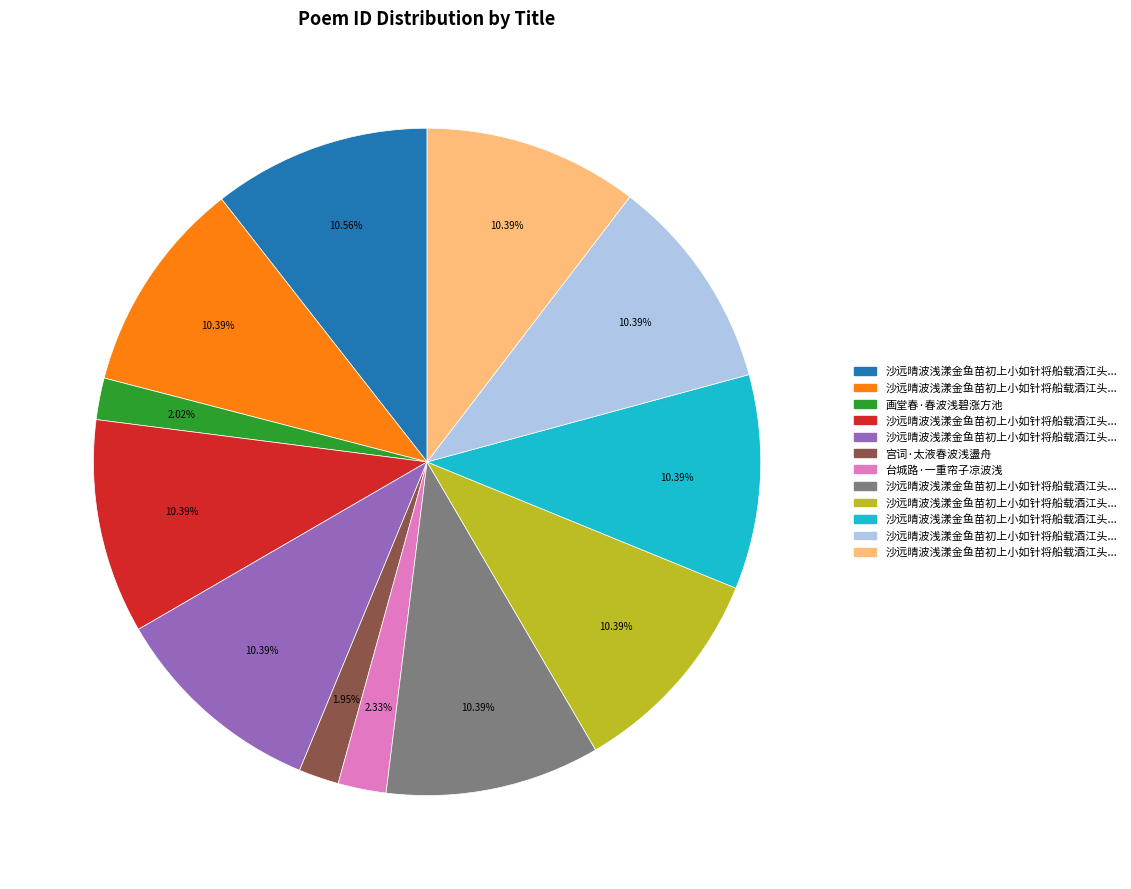

Is there a majority slice in this chart?

No